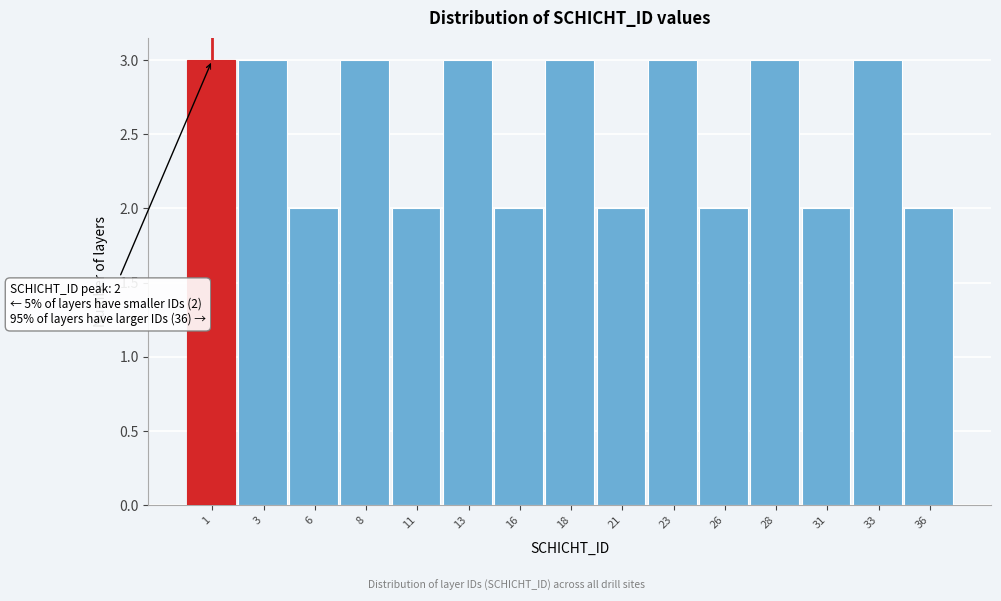

Reading left to right, extract all data points from this chart.

1=3	3=3	6=2	8=3	11=2	13=3	16=2	18=3	21=2	23=3	26=2	28=3	31=2	33=3	36=2